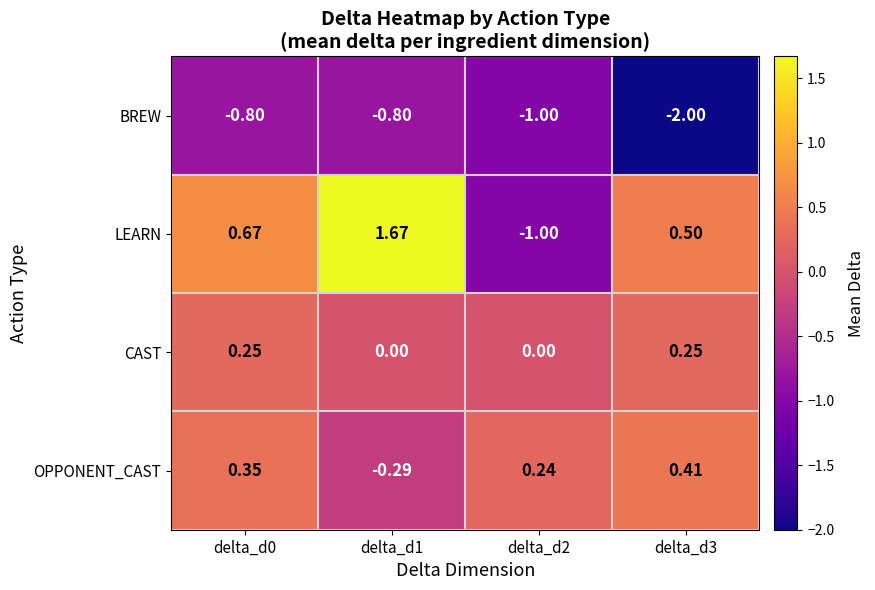

Count the number of data series in this chart.

4